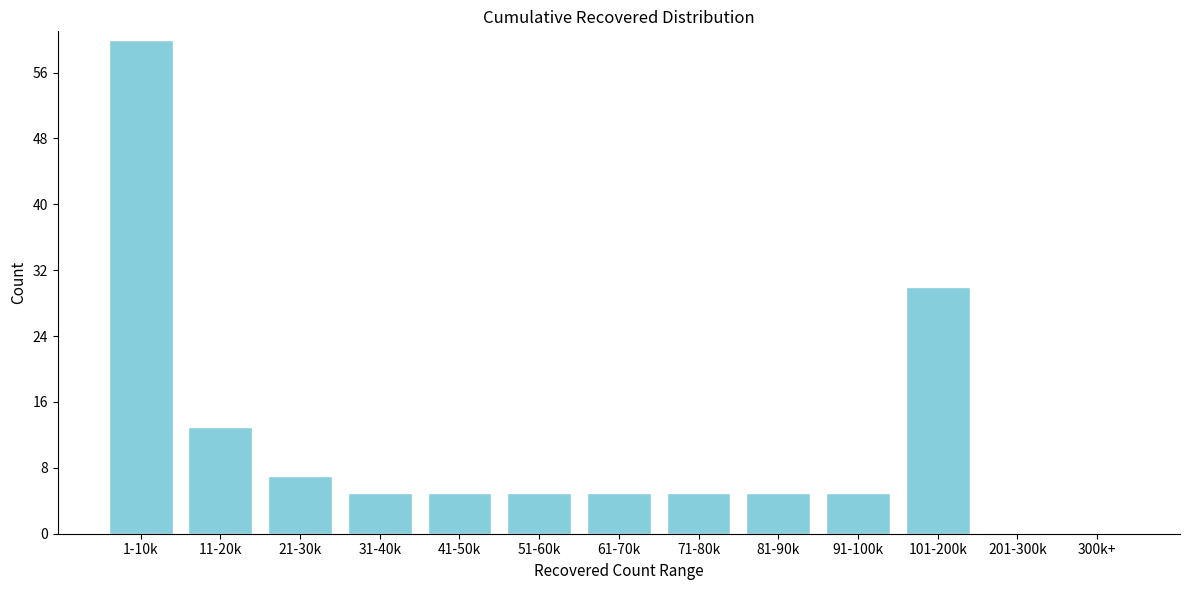

Reading left to right, transcribe all the data shown in this chart.

1-10k=60	11-20k=13	21-30k=7	31-40k=5	41-50k=5	51-60k=5	61-70k=5	71-80k=5	81-90k=5	91-100k=5	101-200k=30	201-300k=0	300k+=0